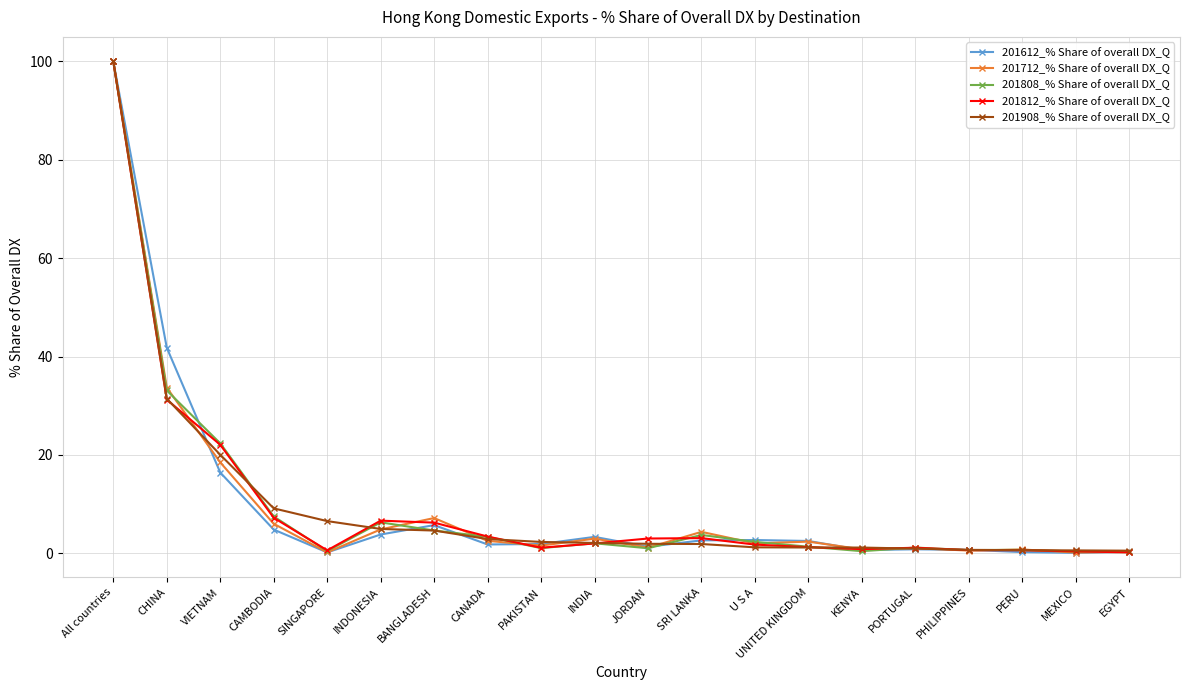

How many distinct data groups are displayed?

5